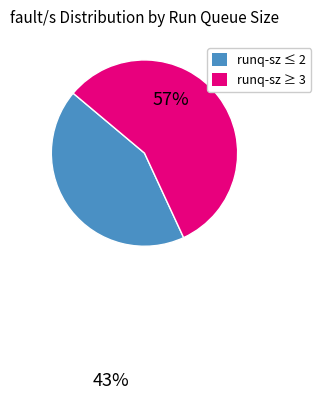

How many slices are in this pie chart?

2